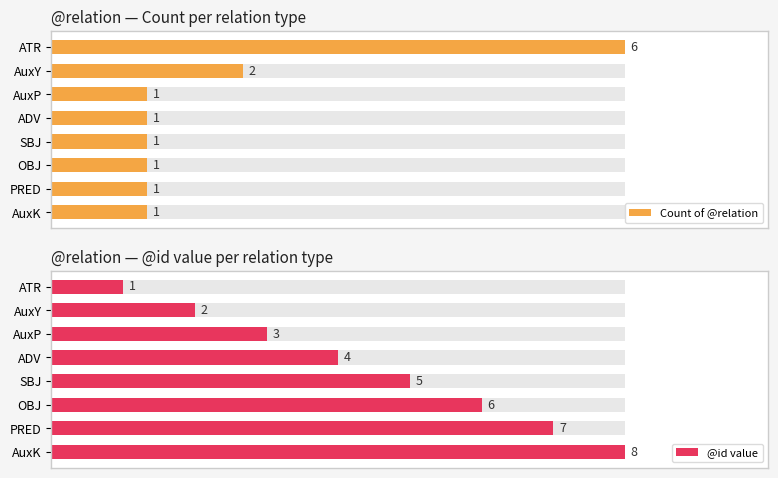

Are the bars horizontal?

Yes